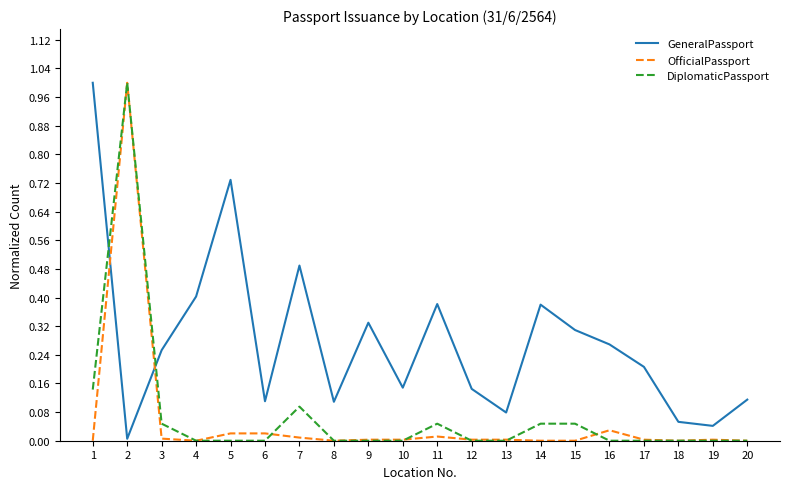

How many lines are shown in the chart?

3